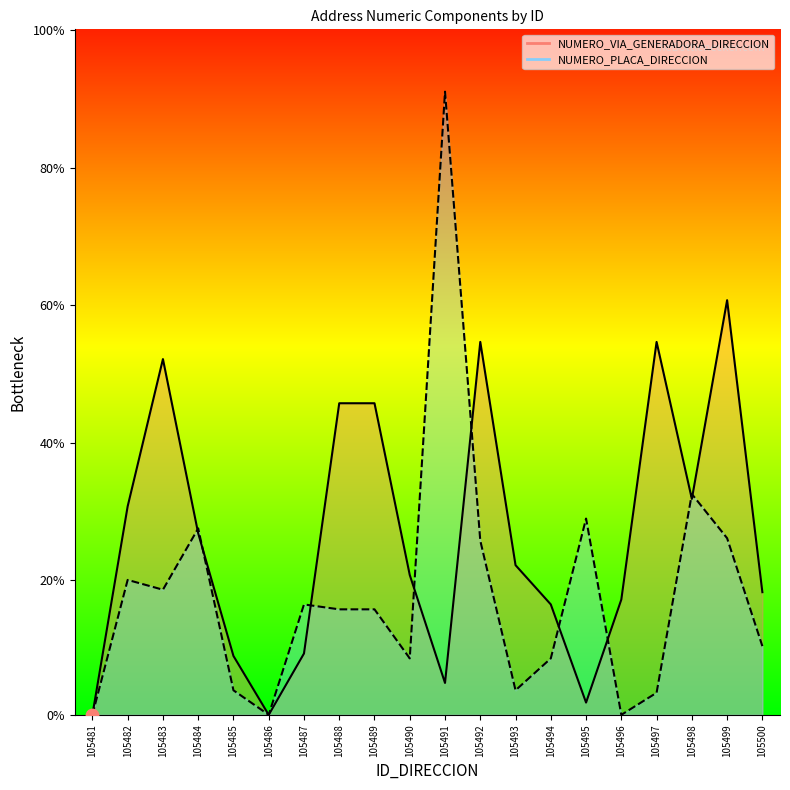

Which series reaches the maximum Y coordinate?

NUMERO_PLACA_DIRECCION